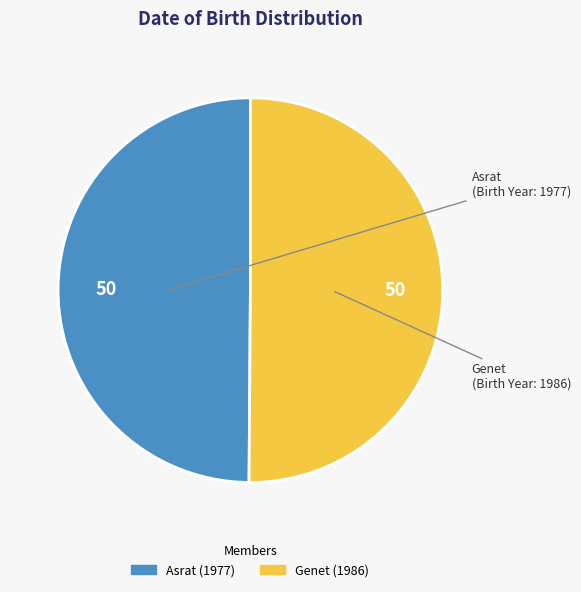

Is it true that Asrat is 50% of the pie?

True